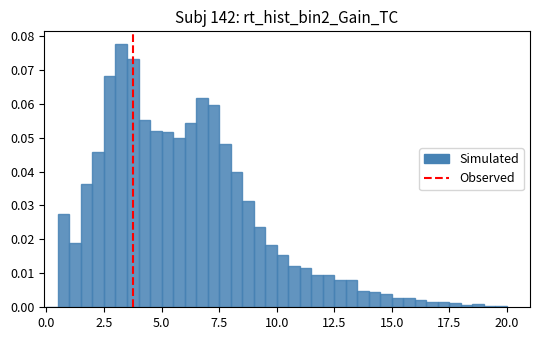

Around what value on the x-axis is the tallest bar? Give the approximate position of its centre, as read against the axis.

3.5